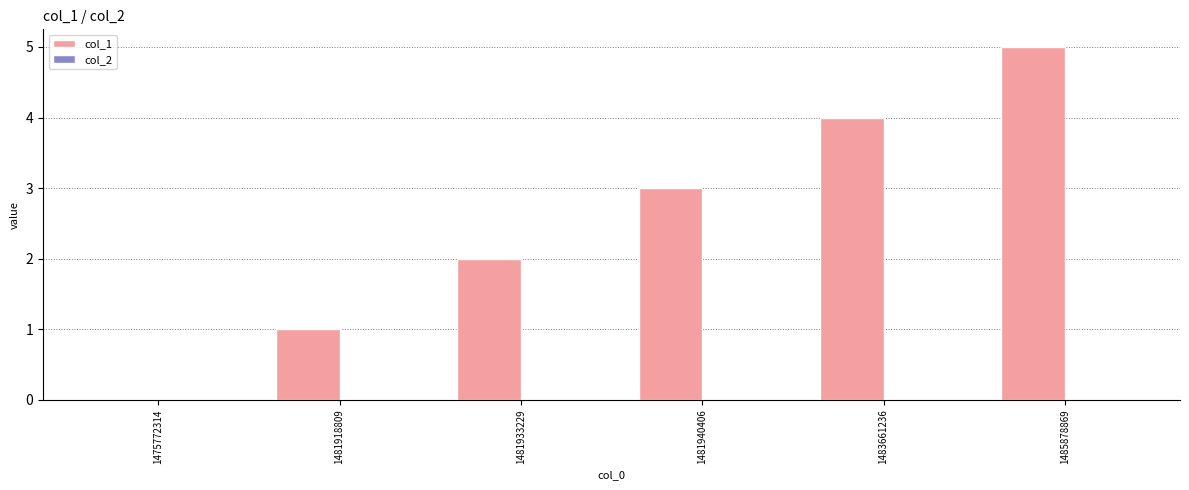

What is the sum of all values?

15